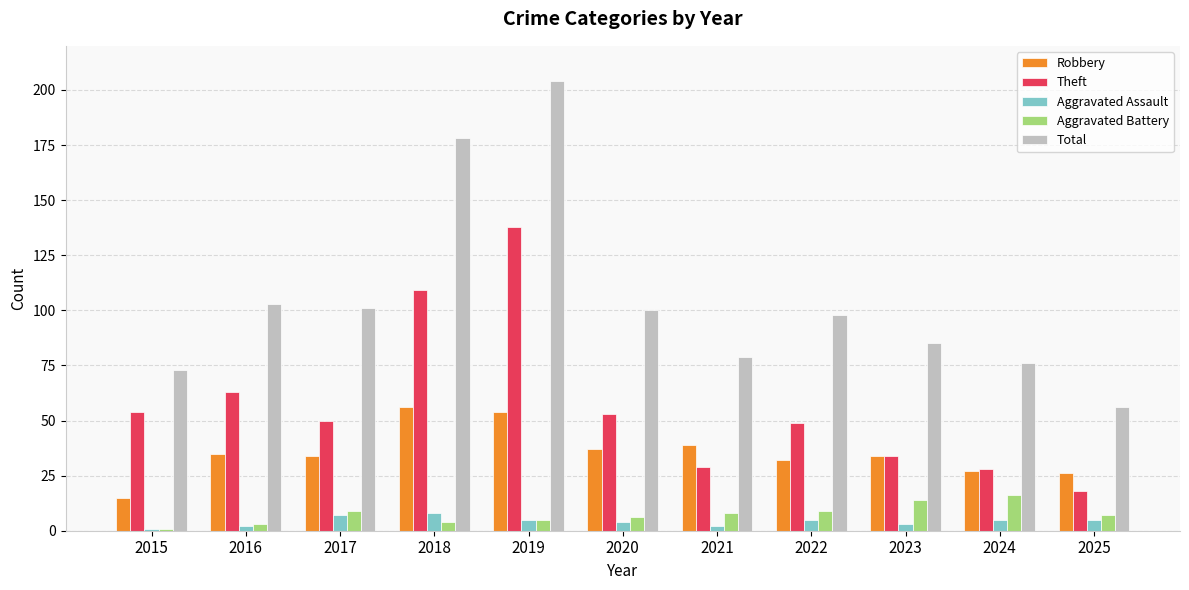

Reading right to left, what are all the values shown in this chart?

Robbery: 26	27	34	32	39	37	54	56	34	35	15
Theft: 18	28	34	49	29	53	138	109	50	63	54
Aggravated Assault: 5	5	3	5	2	4	5	8	7	2	1
Aggravated Battery: 7	16	14	9	8	6	5	4	9	3	1
Total: 56	76	85	98	79	100	204	178	101	103	73